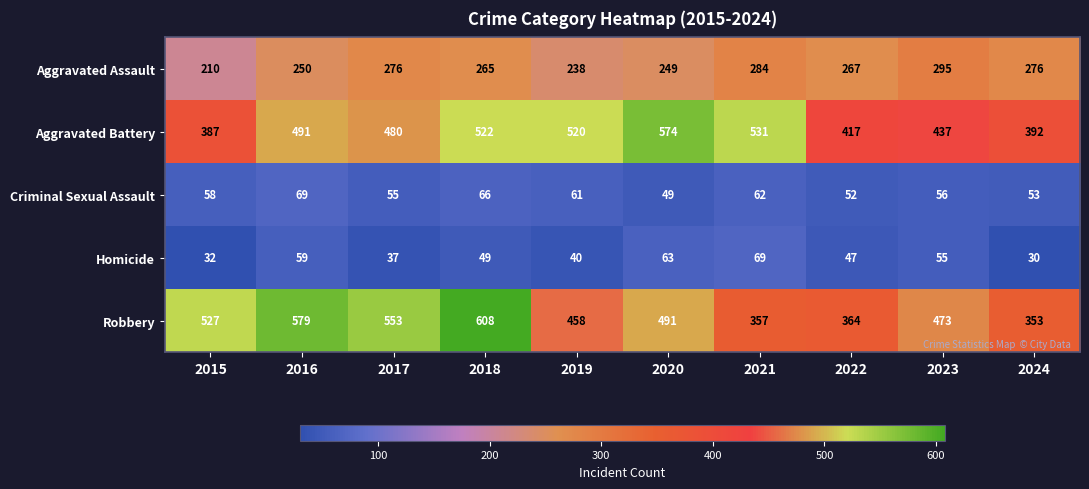

Which series has the largest total across all categories?

Robbery